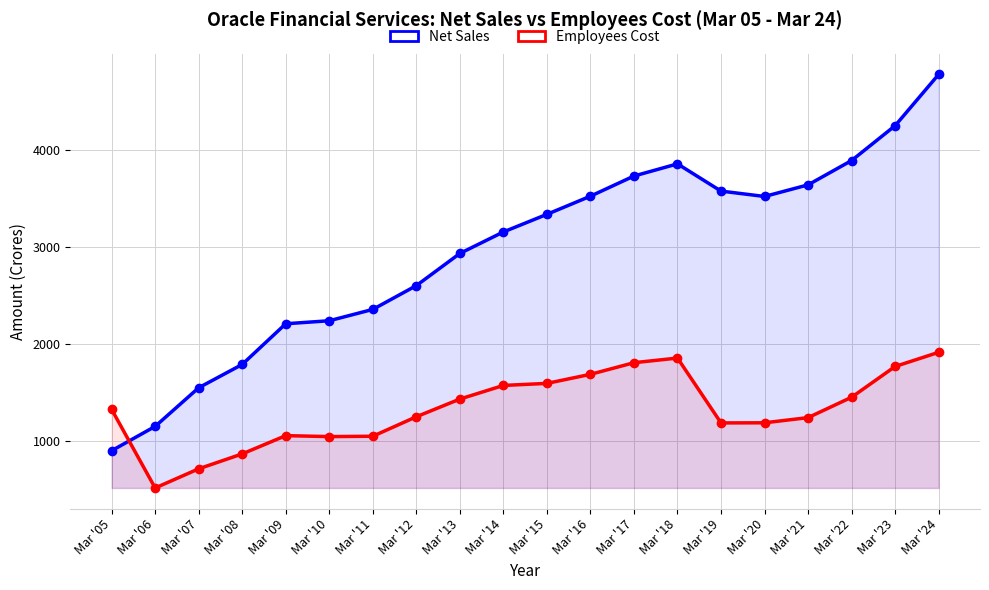

What is the difference between the highest and lowest values at Mar '09?

1154.1